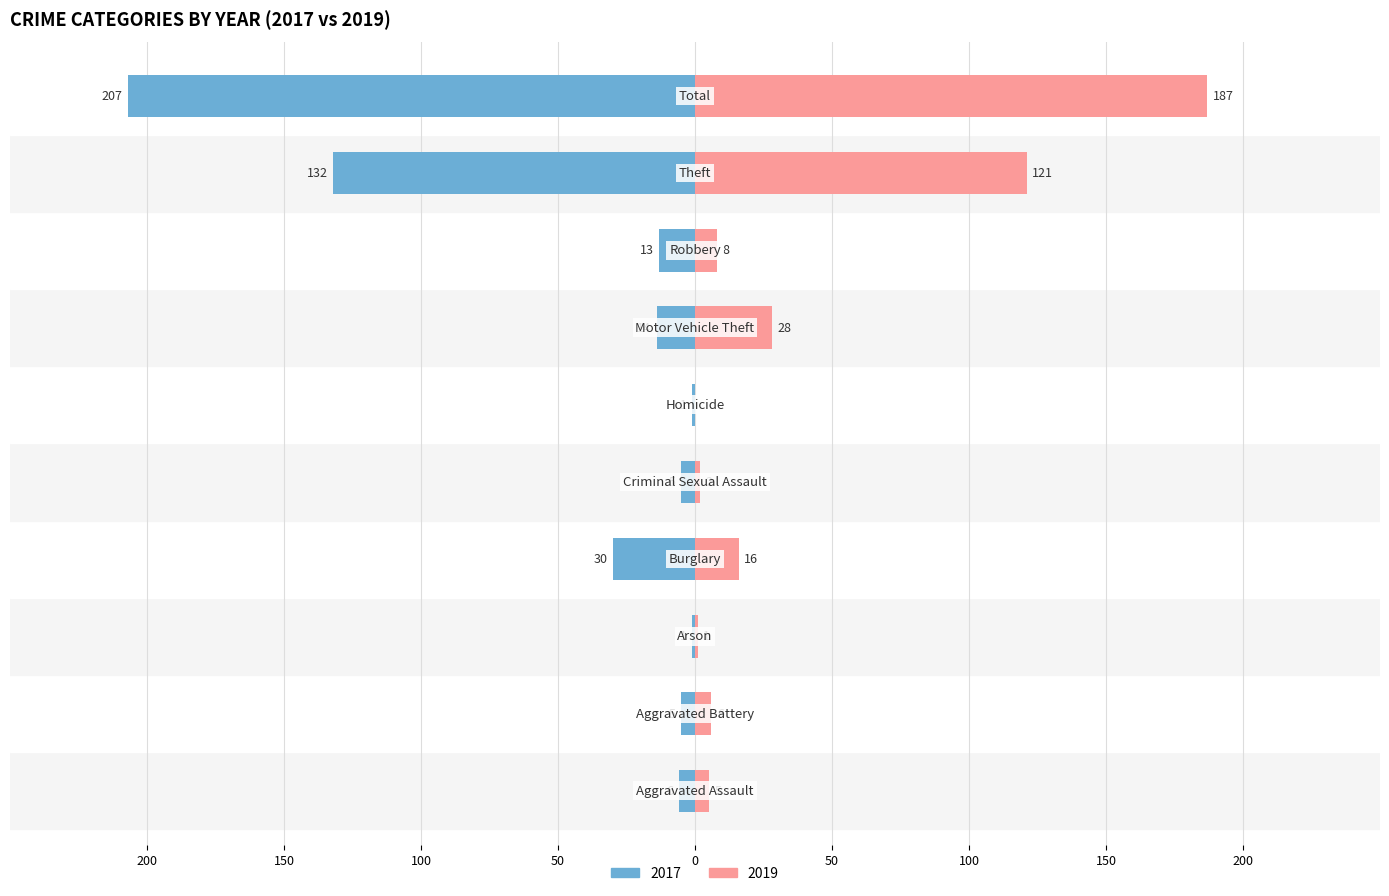

At which category does the chart reach its peak across all series?

Total